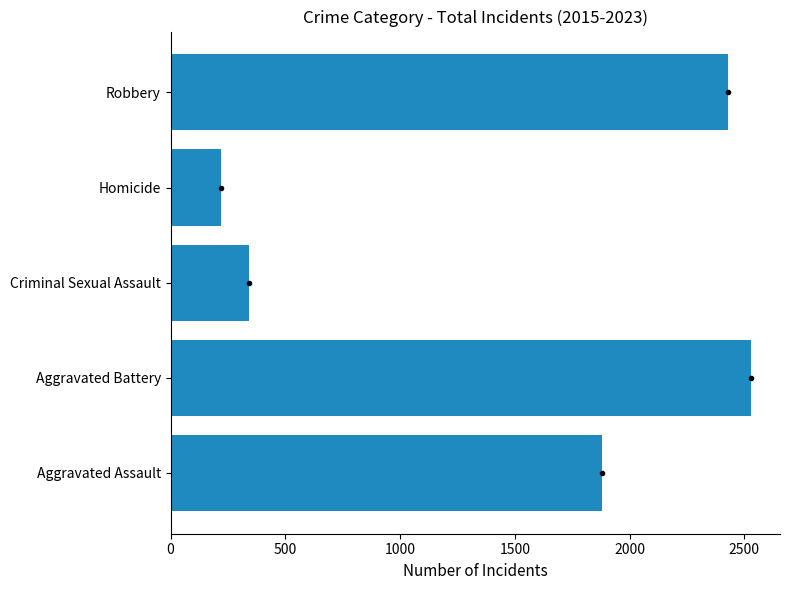

Approximately how many times larger is the value at Aggravated Assault compared to Criminal Sexual Assault?

5.5